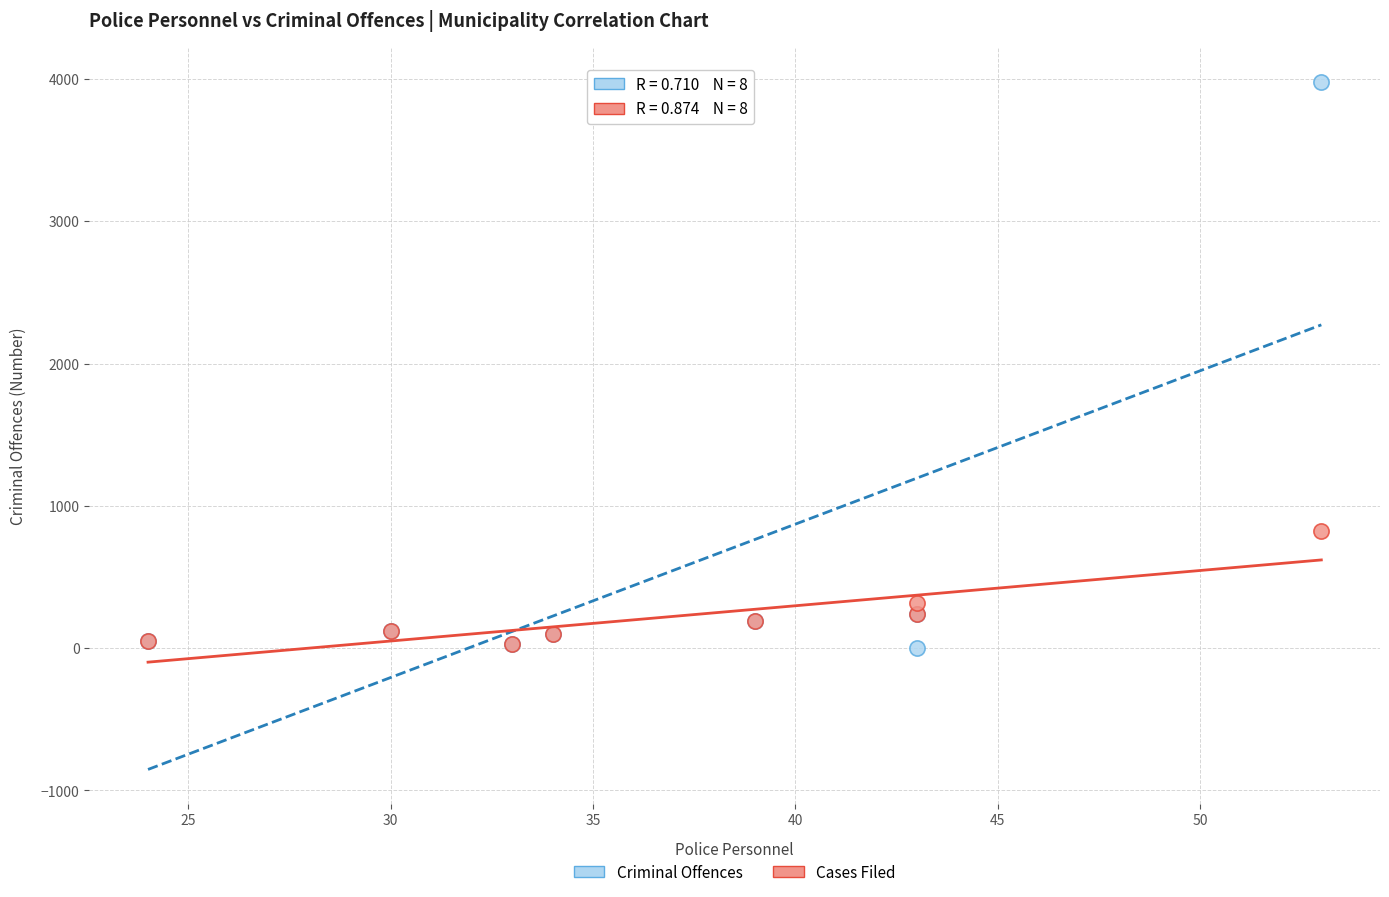

Across all series, what Y value is closest to 1991?

821